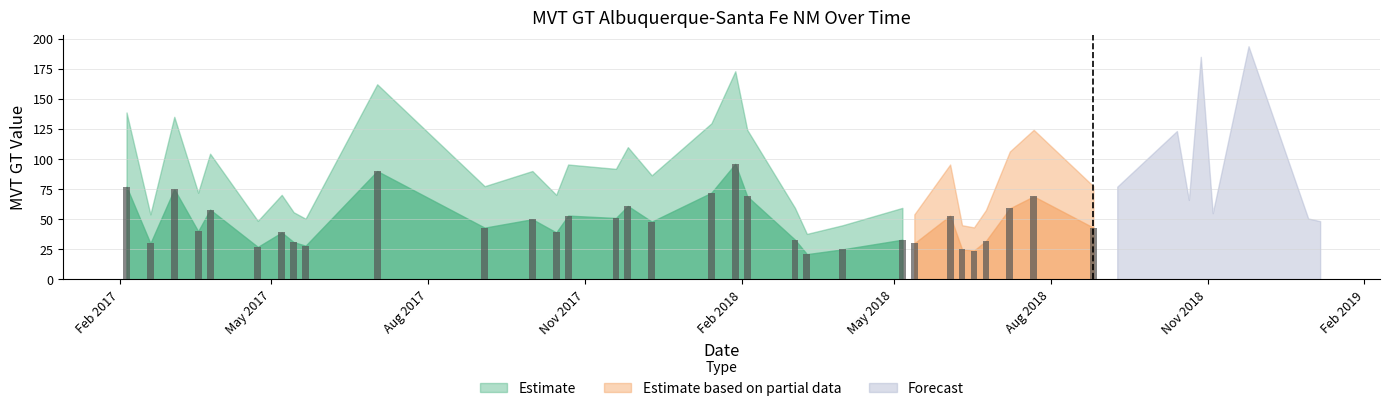

Does the chart contain stacked bars?

No